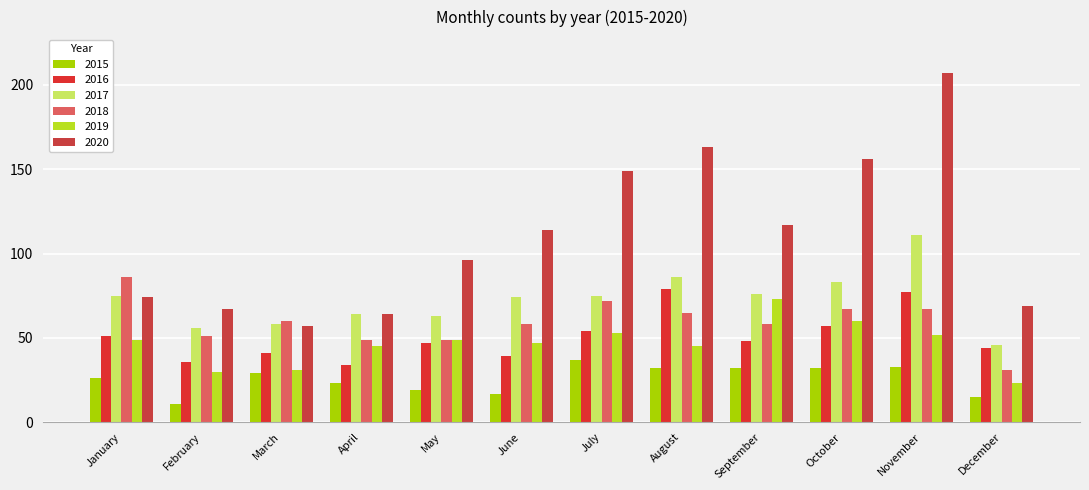

What is the sum of all 2019 values?

557